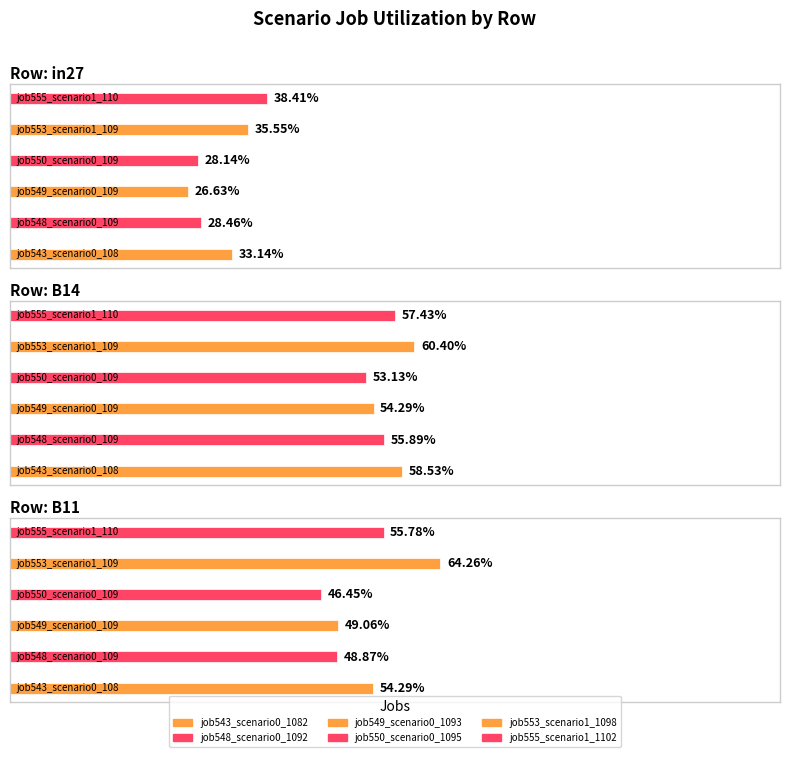

Reading left to right, list all the values displayed in this chart.

job543_scenario0_1082: in27=0.3	B14=0.6	B11=0.5
job548_scenario0_1092: in27=0.3	B14=0.6	B11=0.5
job549_scenario0_1093: in27=0.3	B14=0.5	B11=0.5
job550_scenario0_1095: in27=0.3	B14=0.5	B11=0.5
job553_scenario1_1098: in27=0.4	B14=0.6	B11=0.6
job555_scenario1_1102: in27=0.4	B14=0.6	B11=0.6